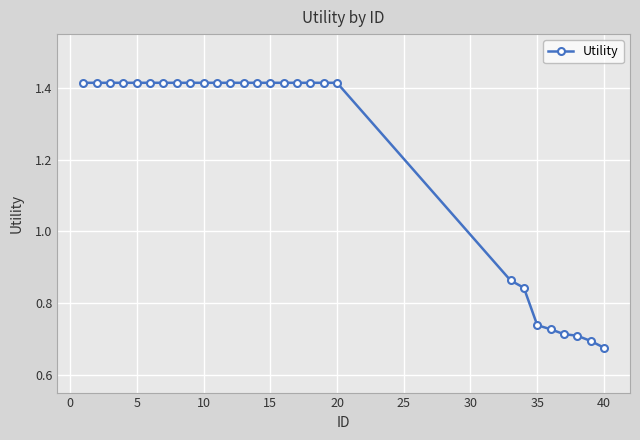

How many lines are shown in the chart?

1